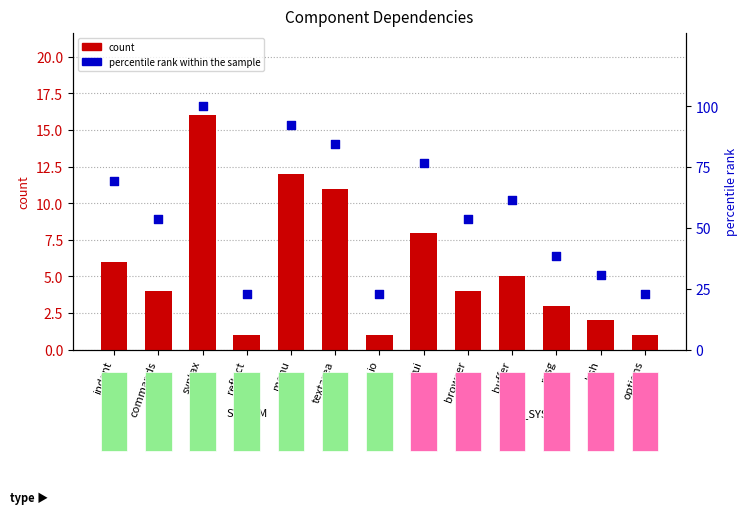

At how many categories does at least one series exceed 13?

13